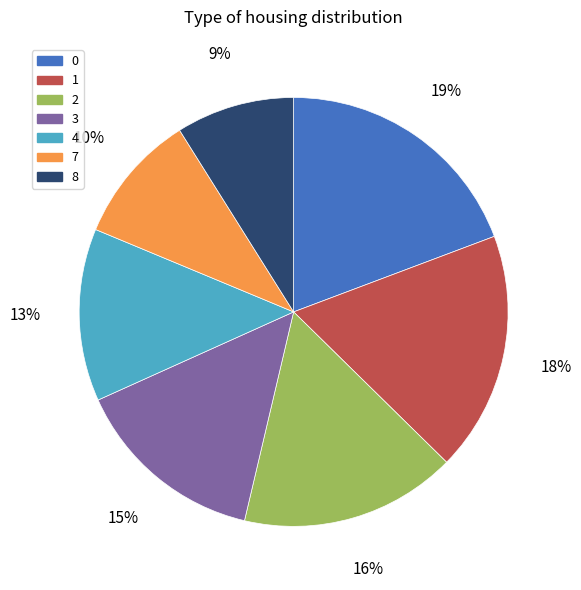

To the nearest percent, what percentage of the pie is 8?

9%